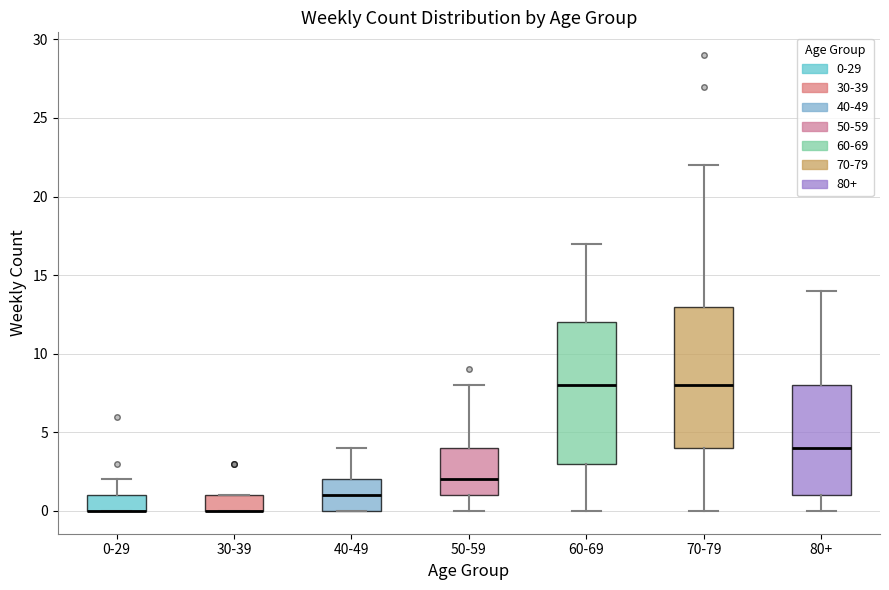

Reading left to right, transcribe this box plot: for each box, give where its median line is, the range the box spans, and where its two whiskers end, as read against the y-axis. The values are not printed on the chart, so give them approximately, as read against the axis.

0-29: median 0 (drawn on the box's lower edge), box 0 to 1, whiskers 0 to 2
30-39: median 0 (drawn on the box's lower edge), box 0 to 1, whiskers 0 to 1
40-49: median 1, box 0 to 2, whiskers 0 to 4
50-59: median 2, box 1 to 4, whiskers 0 to 8
60-69: median 8, box 3 to 12, whiskers 0 to 17
70-79: median 8, box 4 to 13, whiskers 0 to 22
80+: median 4, box 1 to 8, whiskers 0 to 14